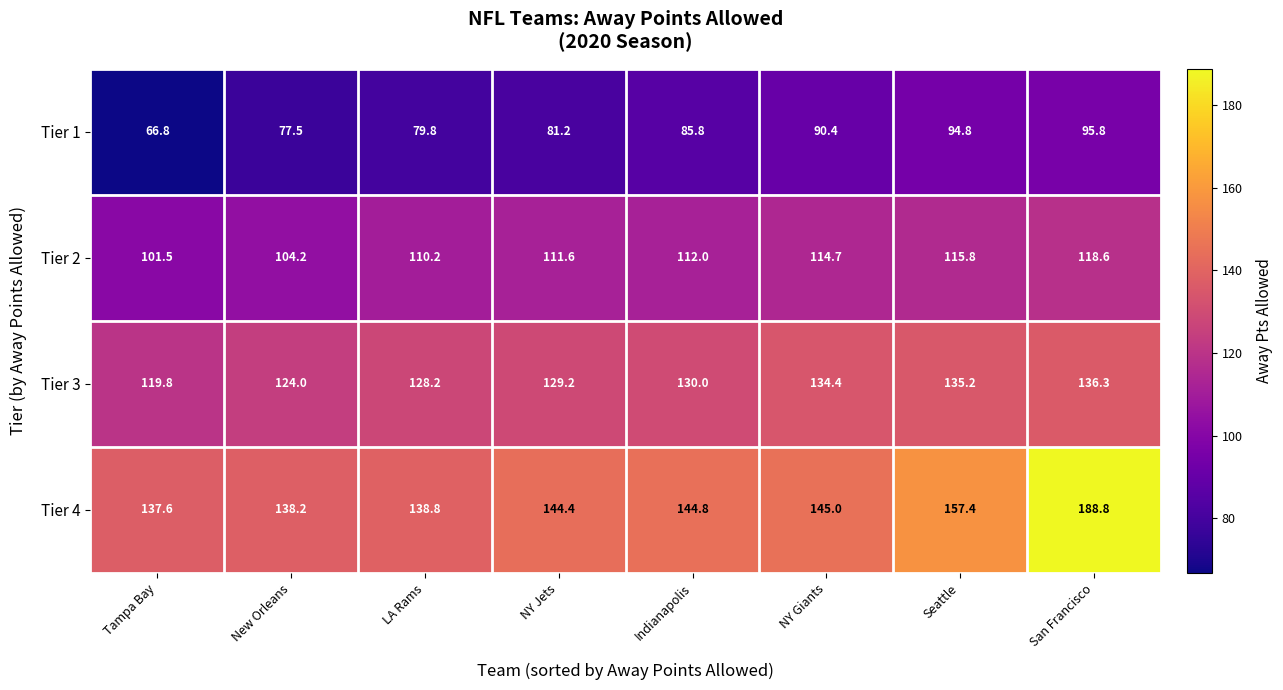

At which category is the sum across all series the highest?

San Francisco